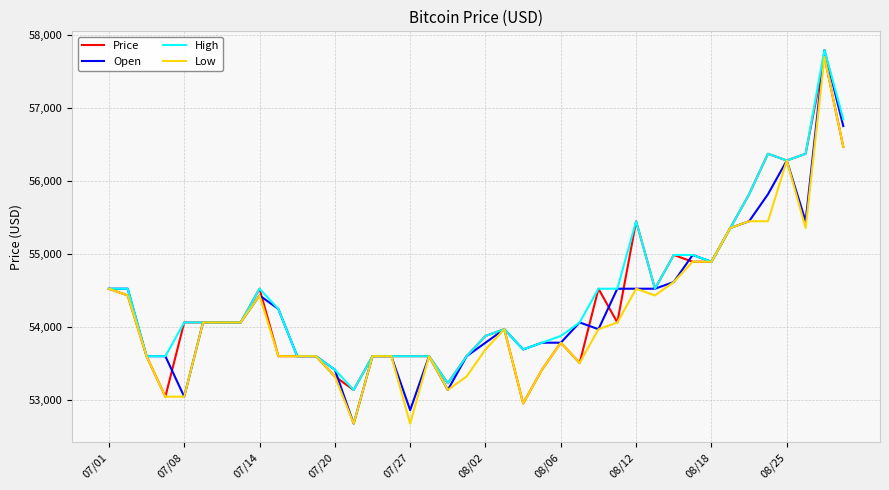

Which series ends up on top after the final intersection of Open and Price?

Open